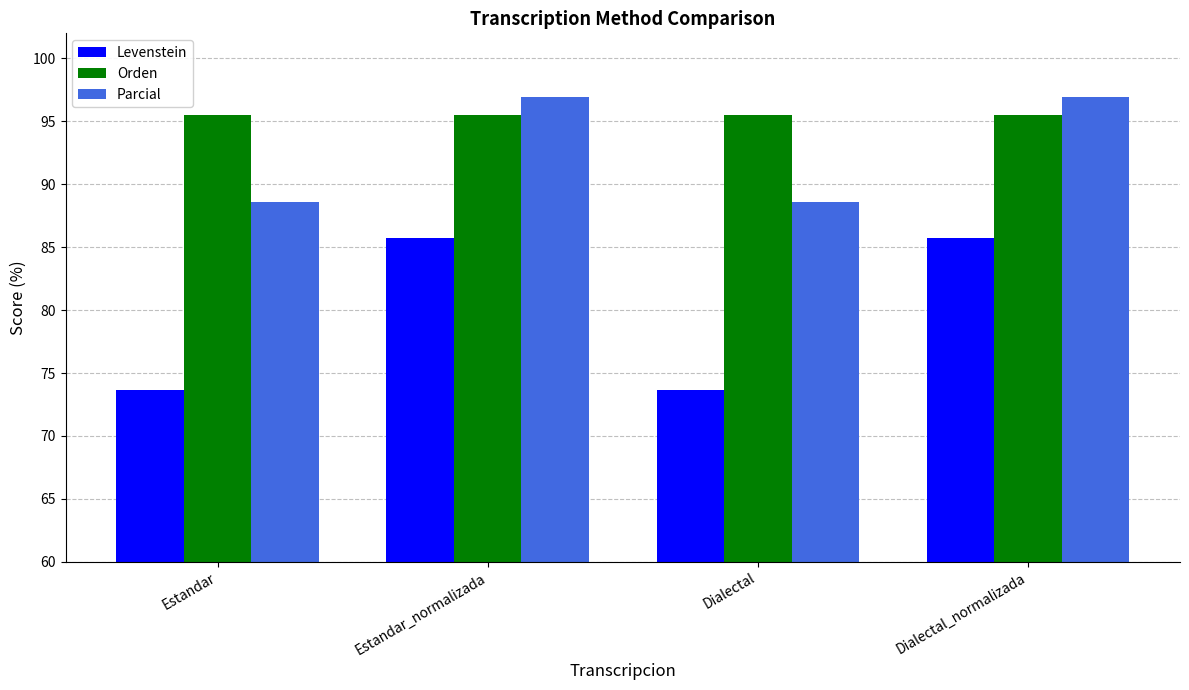

What is the sum of all Parcial values?

371.1